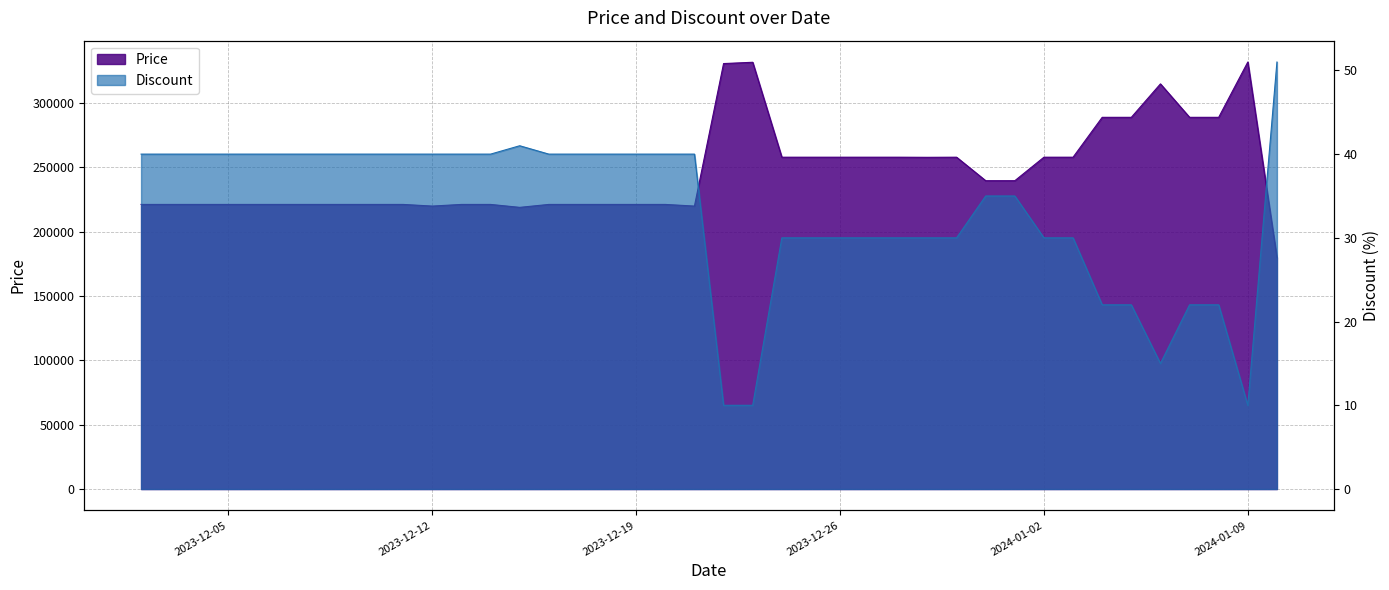

What is the spread (max minus min) of values at 2023-12-09?

221240